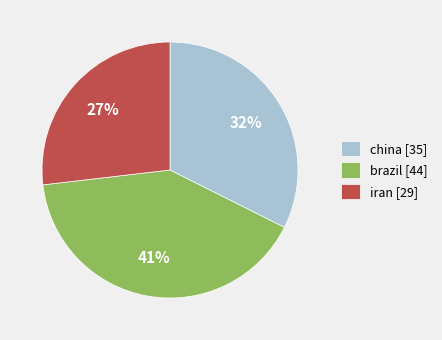

How many slices are in this pie chart?

3